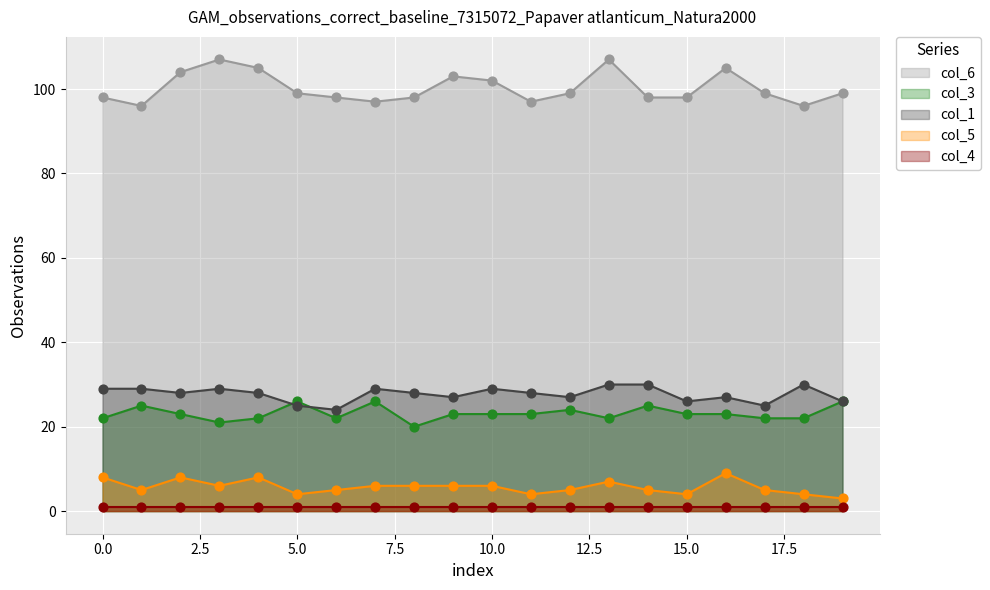

True or false: col_1 and col_5 intersect in this chart.

False